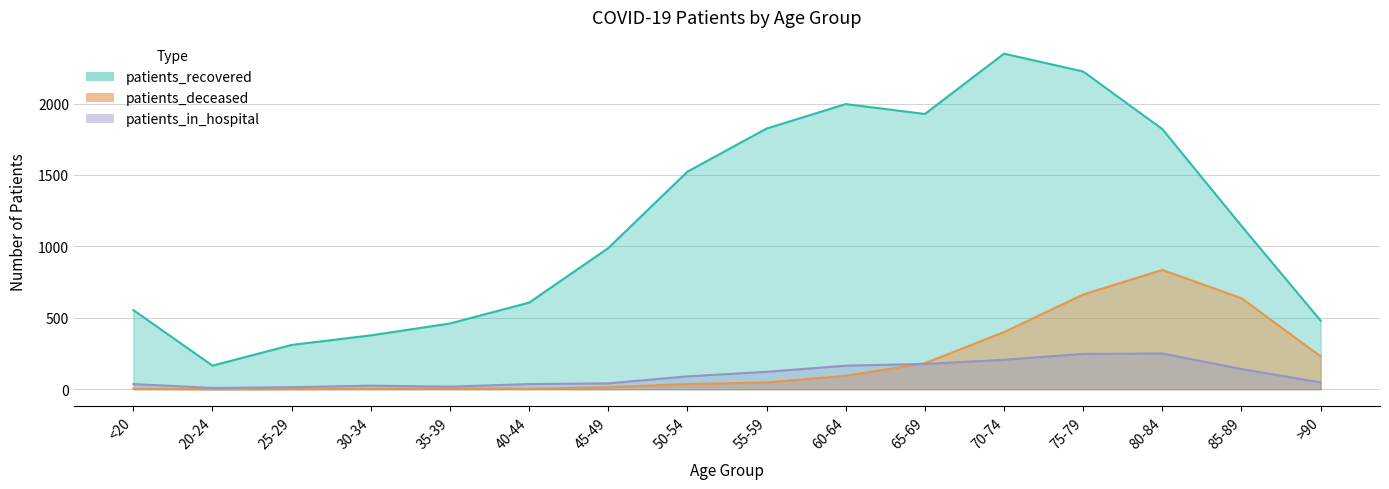

True or false: patients_in_hospital and patients_recovered intersect in this chart.

False